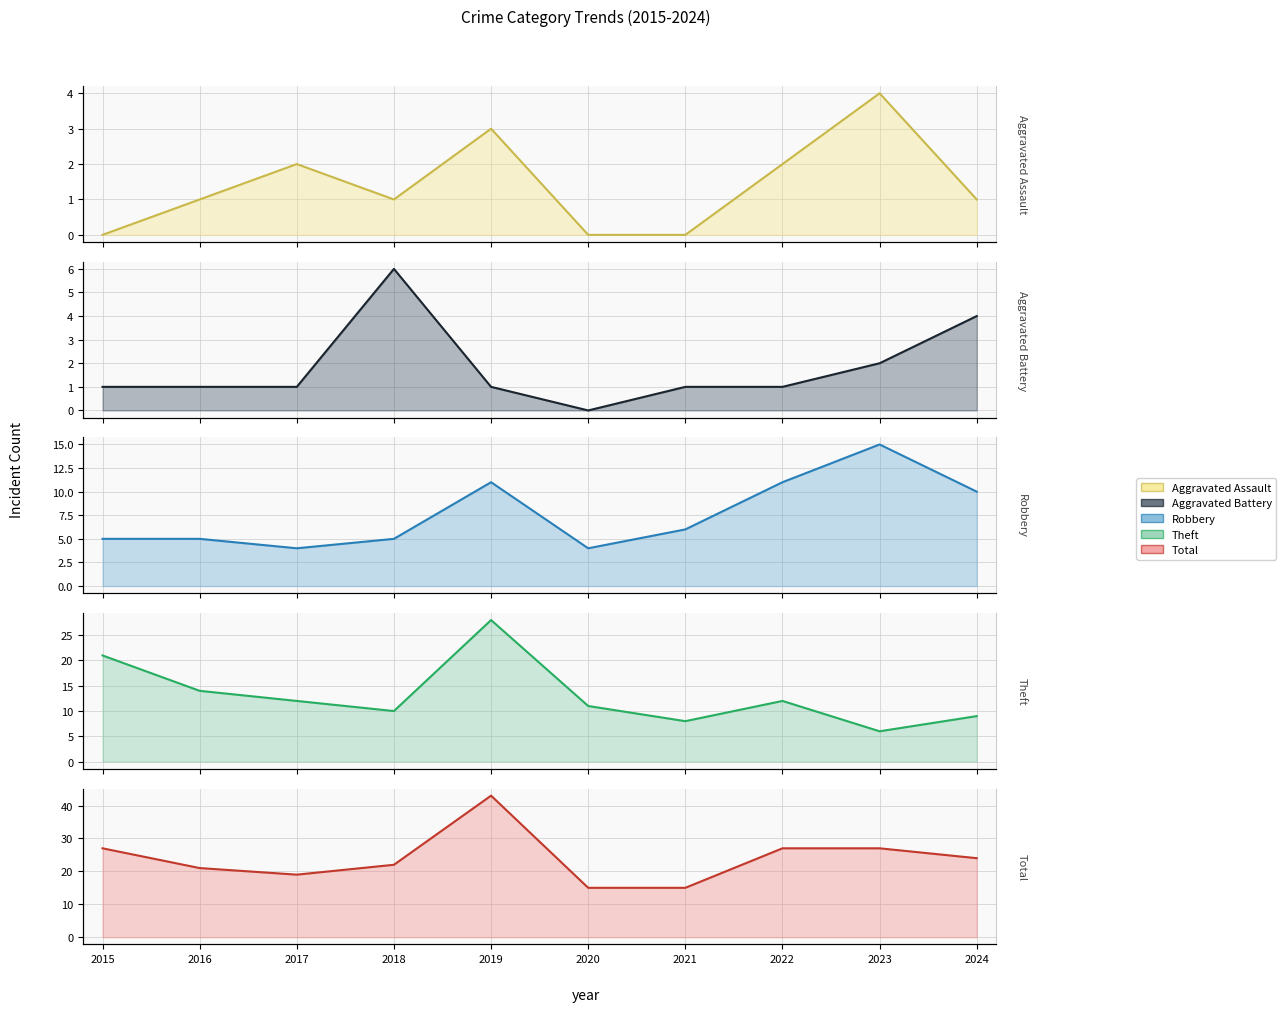

Is the value of Aggravated Battery line at 2017 greater than the value of Aggravated Assault line at 2023?

No